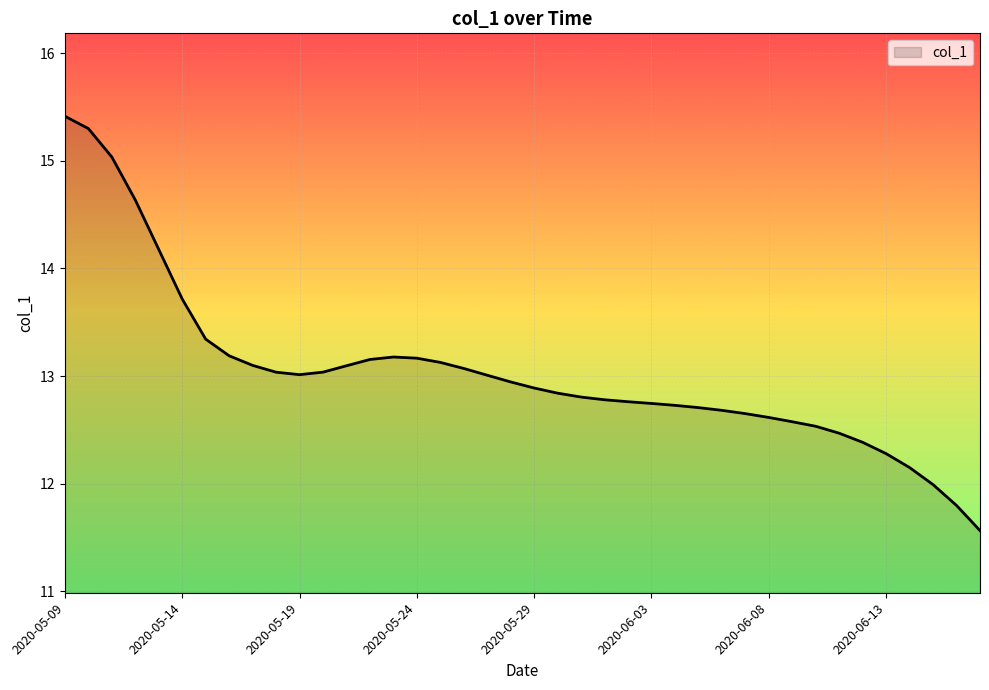

What is the greatest value displayed?

15.4